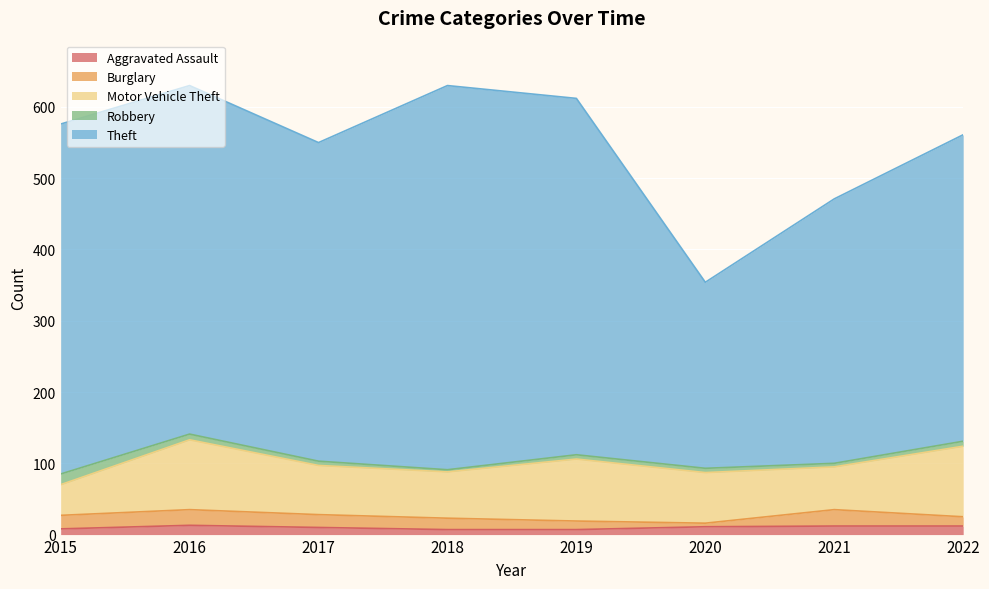

True or false: Robbery and Burglary cross at least once.

True